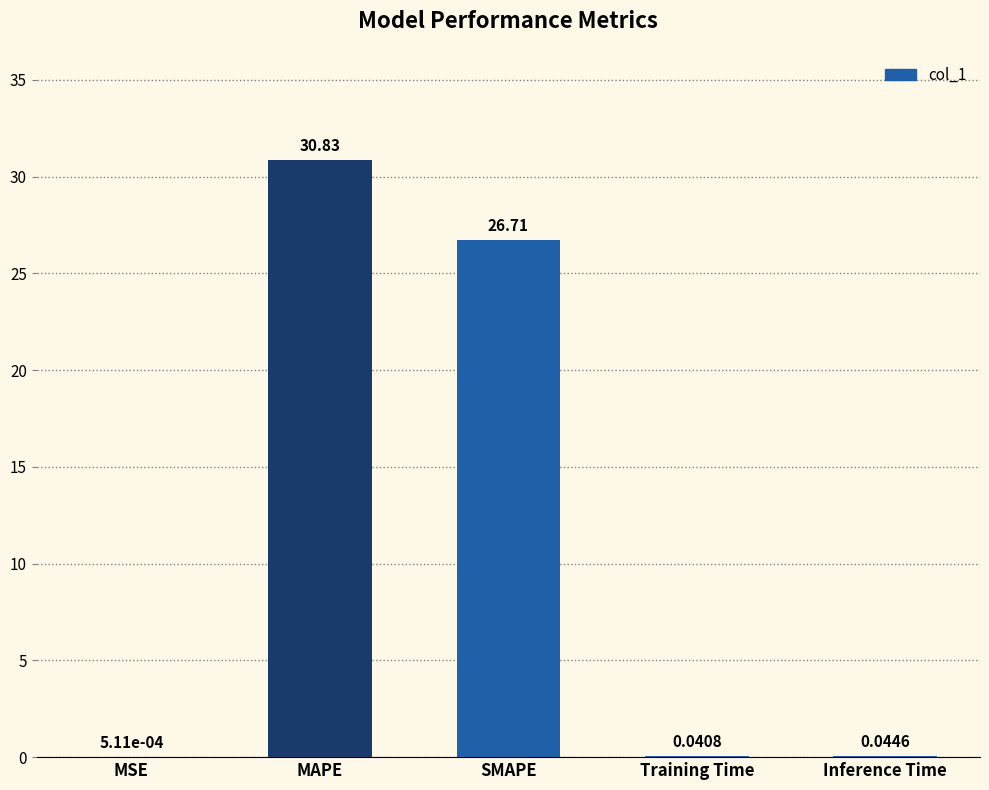

What is the change in value from SMAPE to Training Time?

-26.7